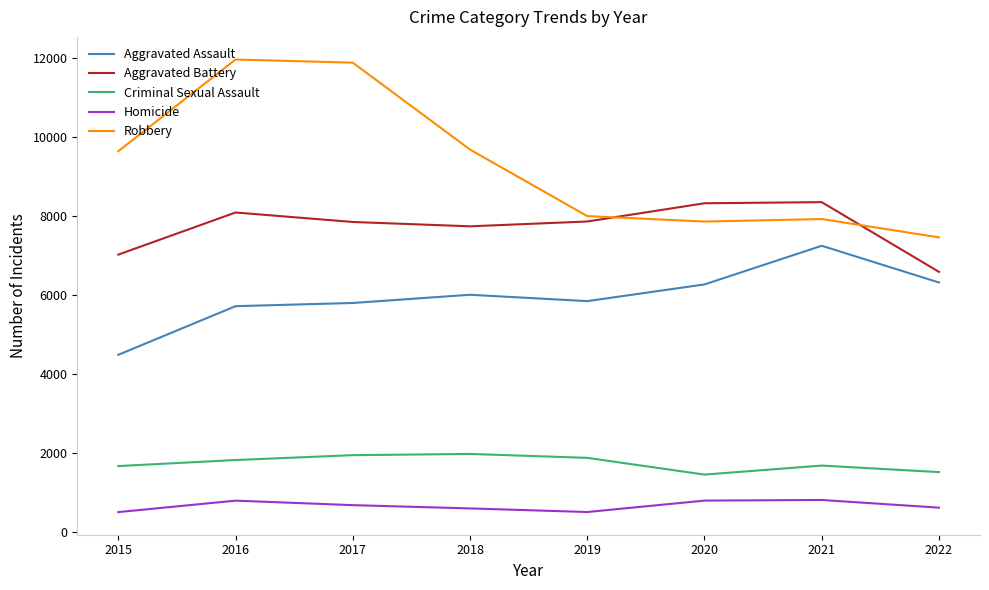

What are all the series names shown in the legend?

Aggravated Assault, Aggravated Battery, Criminal Sexual Assault, Homicide, Robbery